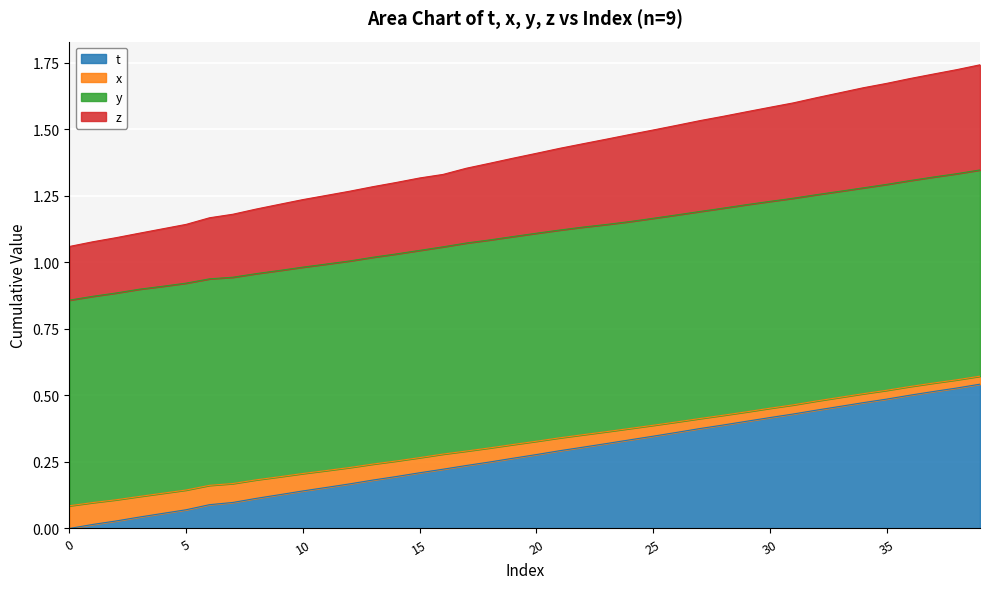

True or false: z and t intersect in this chart.

False